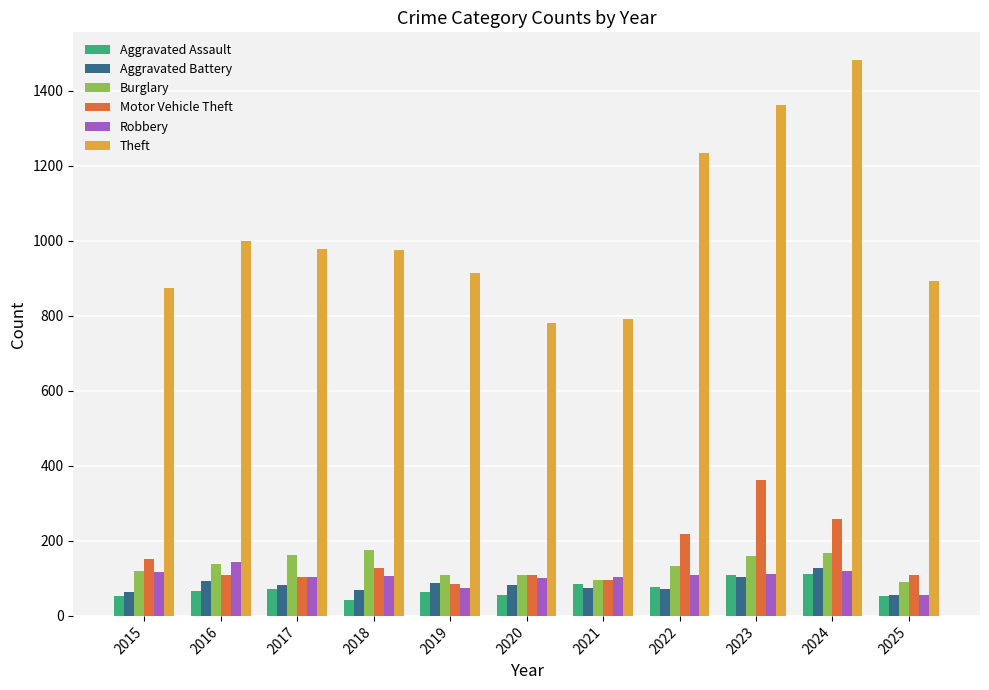

What is the spread (max minus min) of values at 2022?

1164